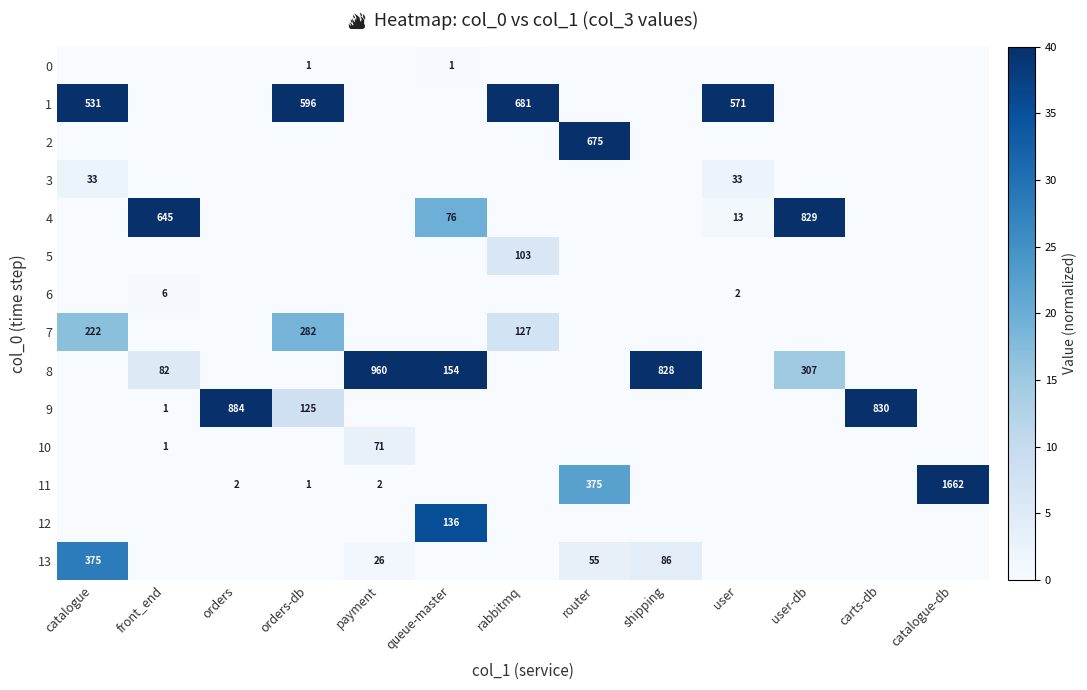

How many values in 6 are above zero?

2